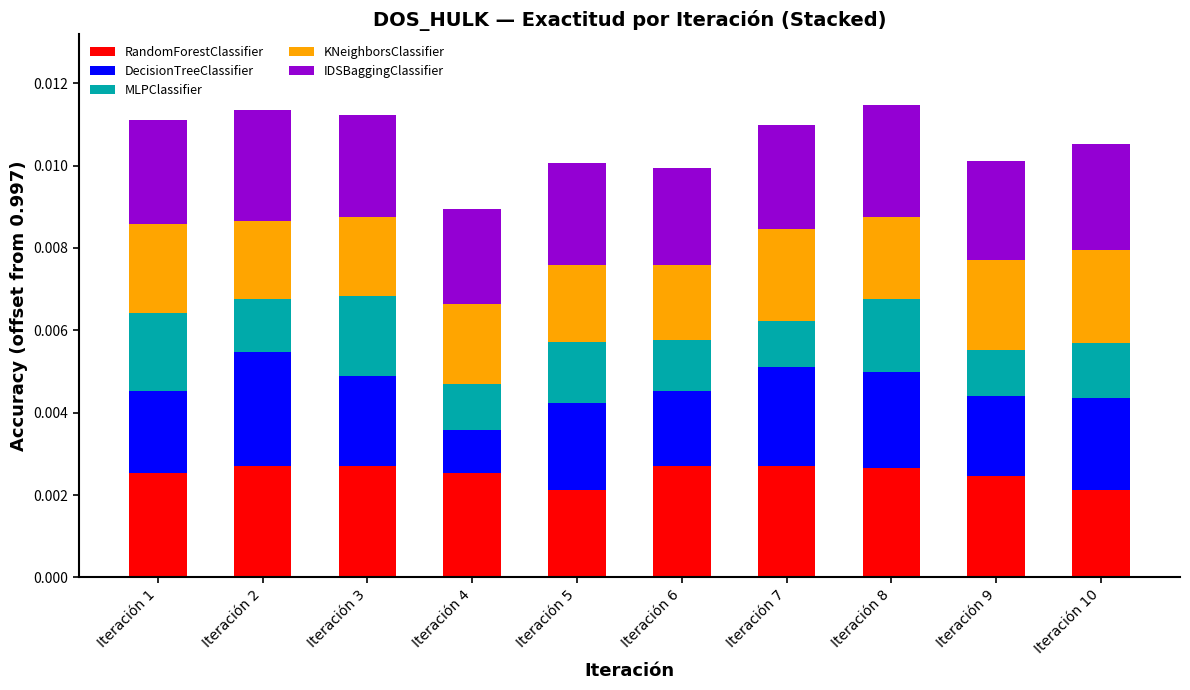

How many RandomForestClassifier values are between 0 and 1?

10